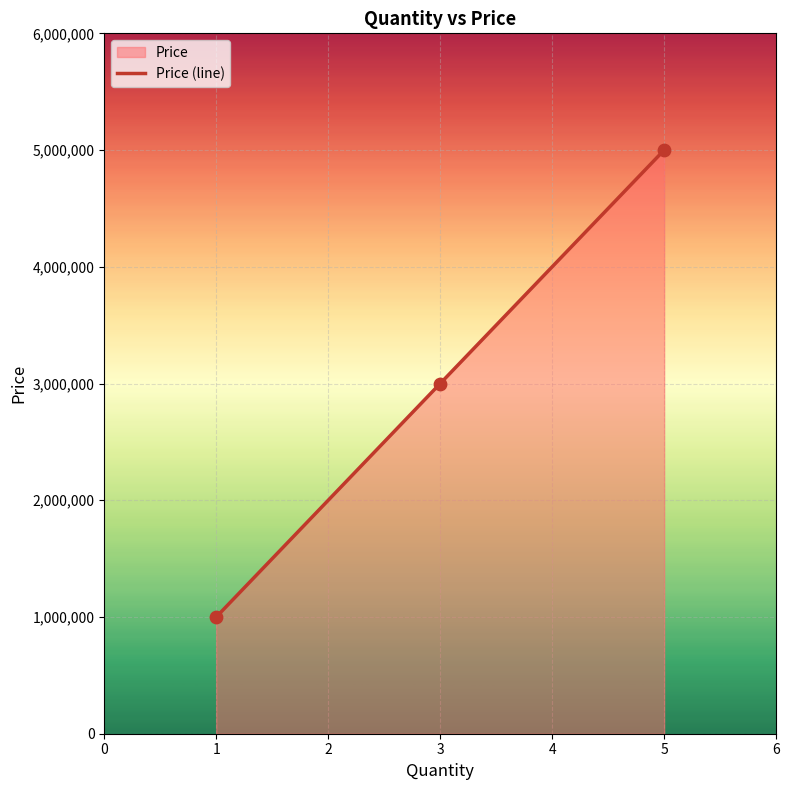

What is the change in value from 1 to 5?

+4000000